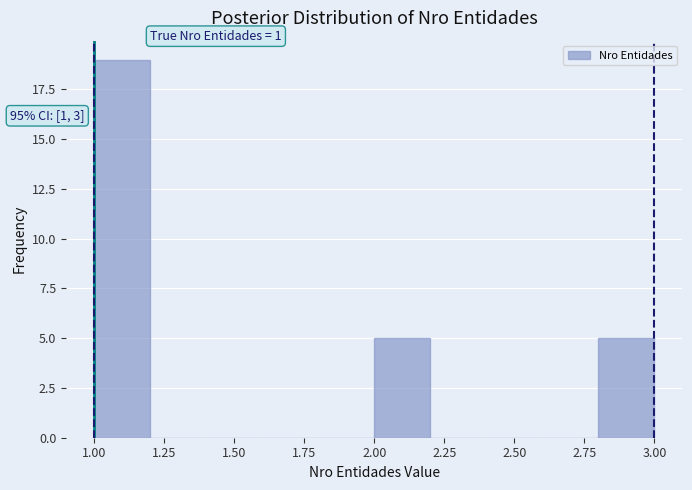

Which range on the x-axis has the tallest bar?

1.0 to 1.2